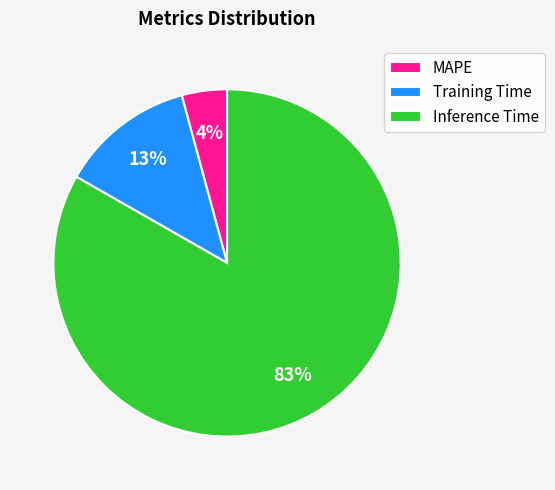

Is it true that Inference Time is 69% of the pie?

False